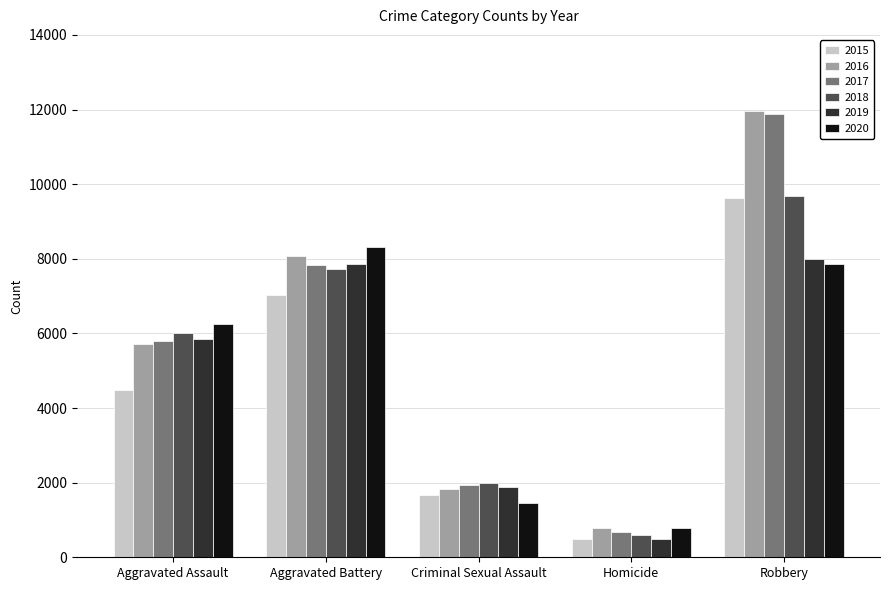

What is the label of the 1st bar from the right?

Robbery